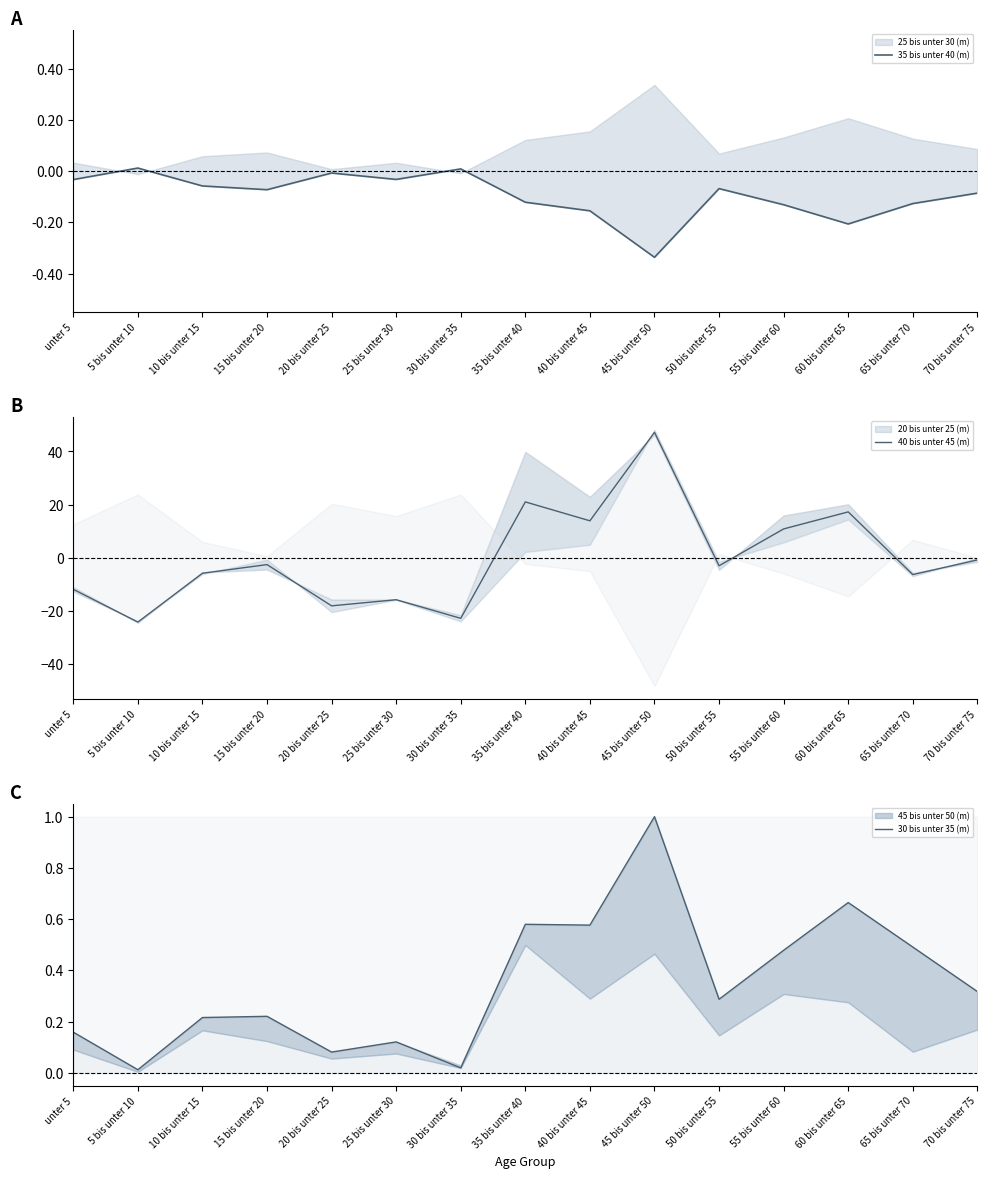

Is the value of 35 bis unter 40 (m) at 35 bis unter 40 greater than the value of 30 bis unter 35 (m) at 40 bis unter 45?

No